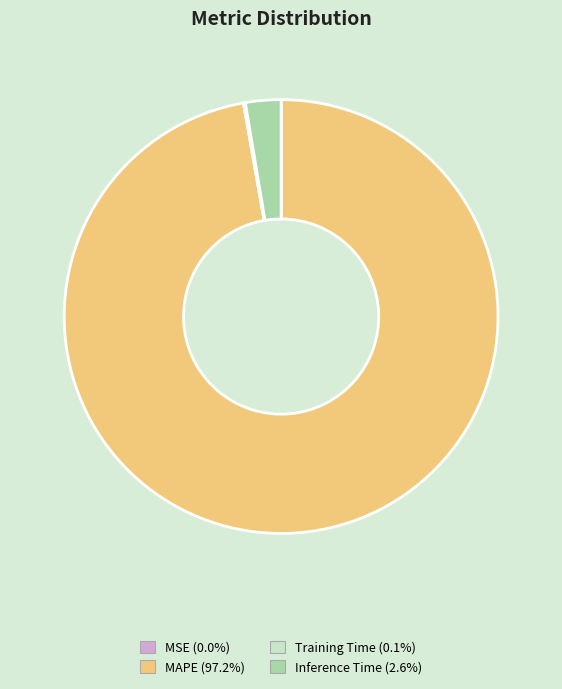

Is there any slice that represents more than half of the pie?

Yes